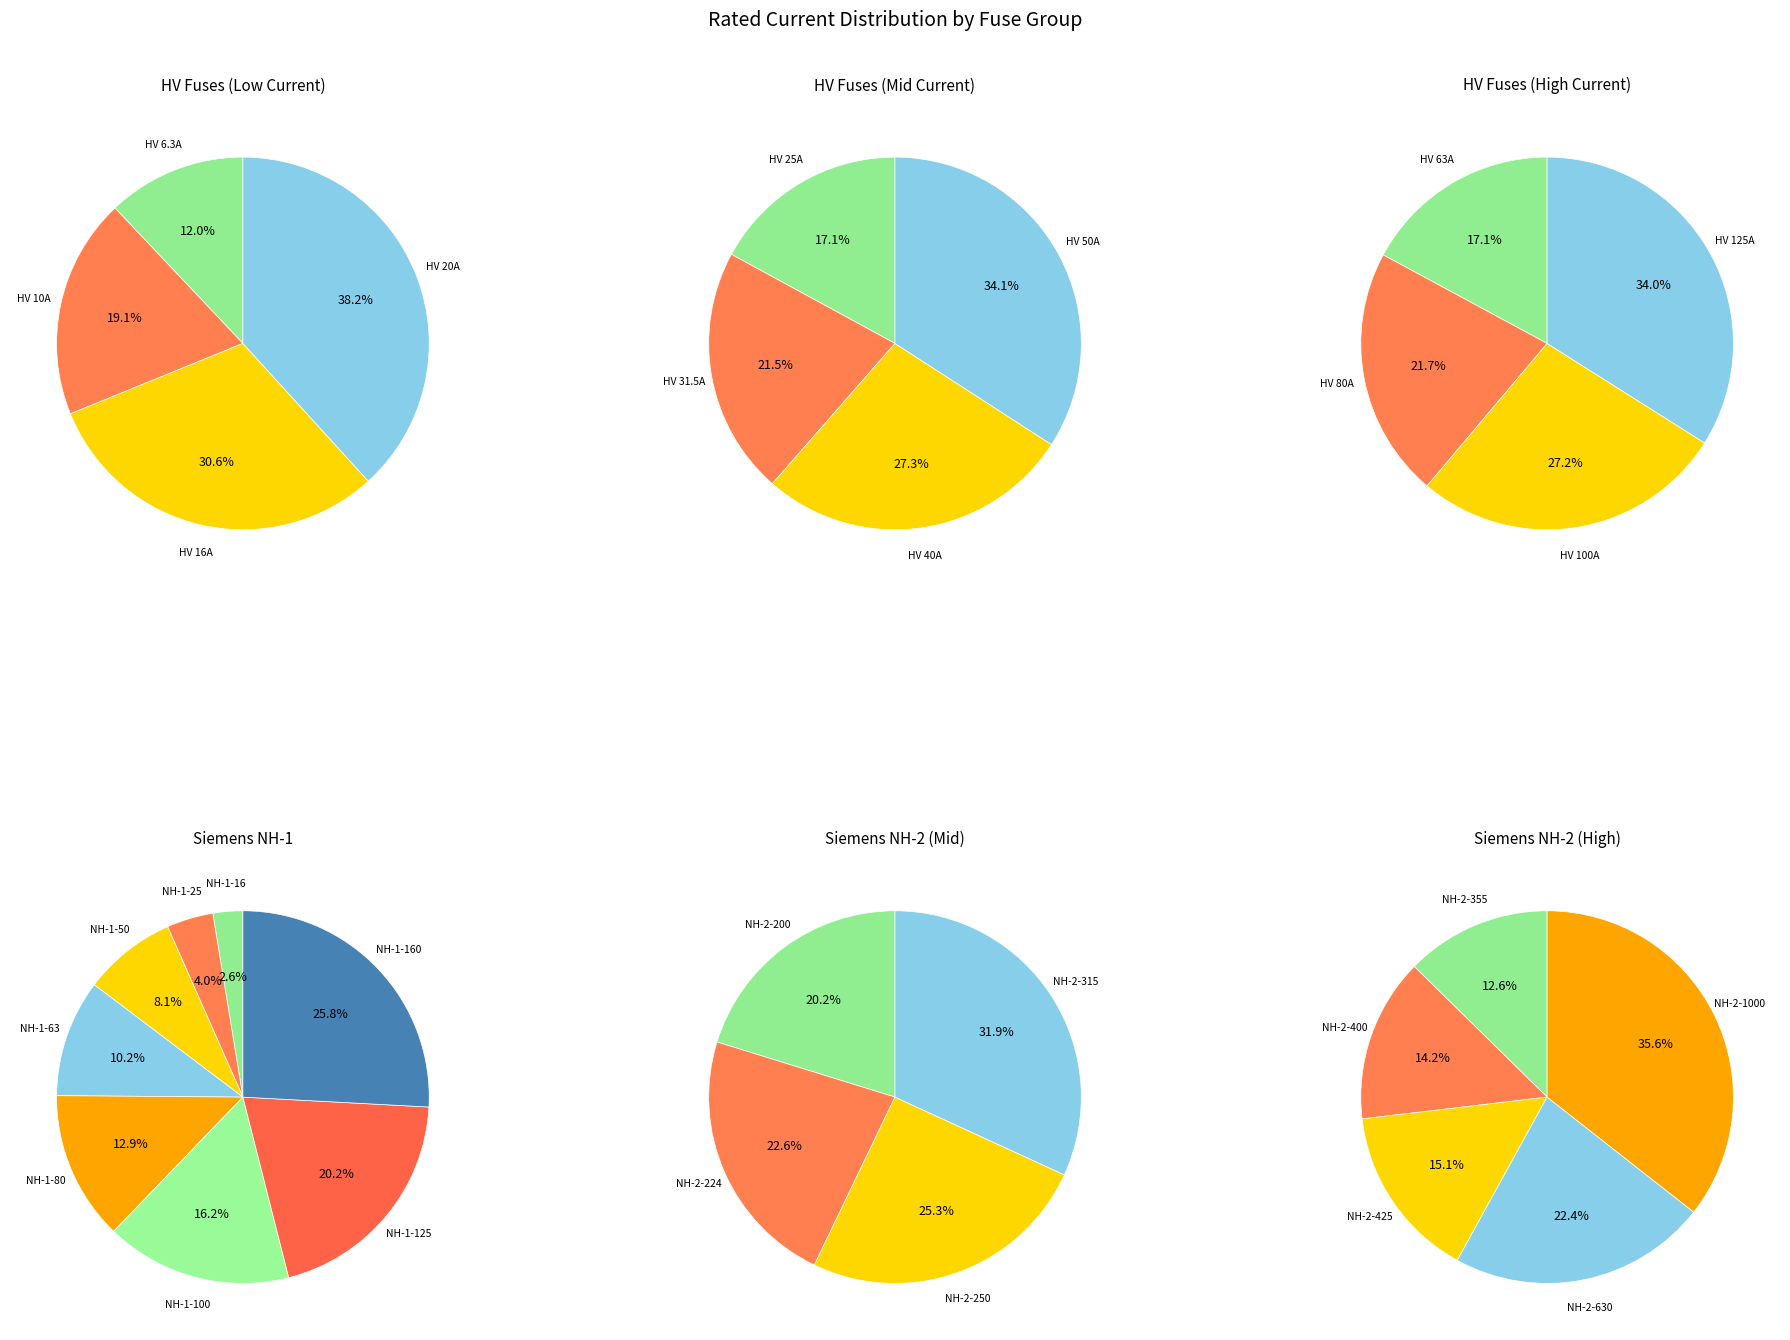

Do HV 20A and HV 125A together represent more than half of the pie?

No